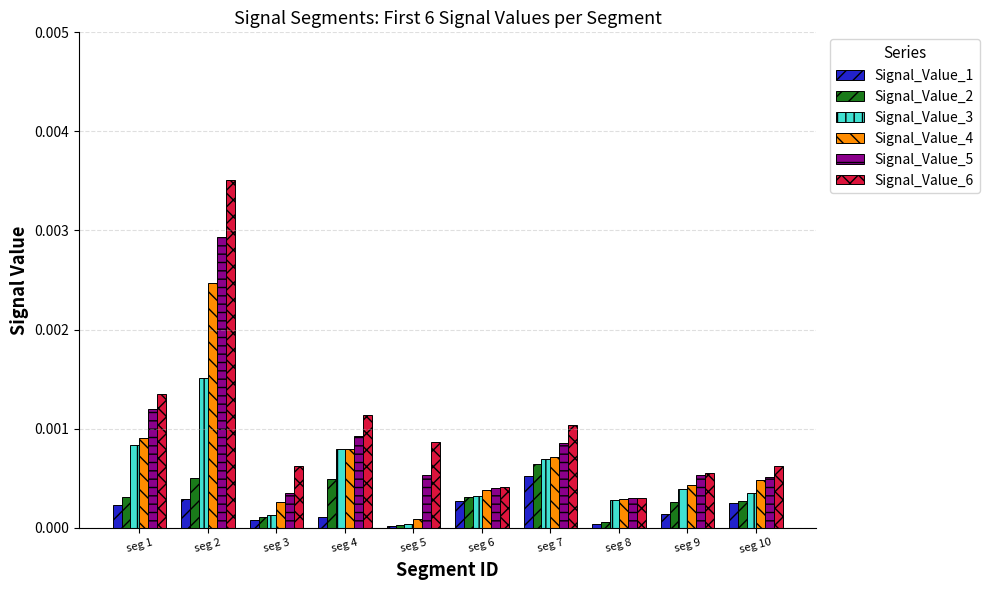

At which category is the sum across all series the highest?

seg 2